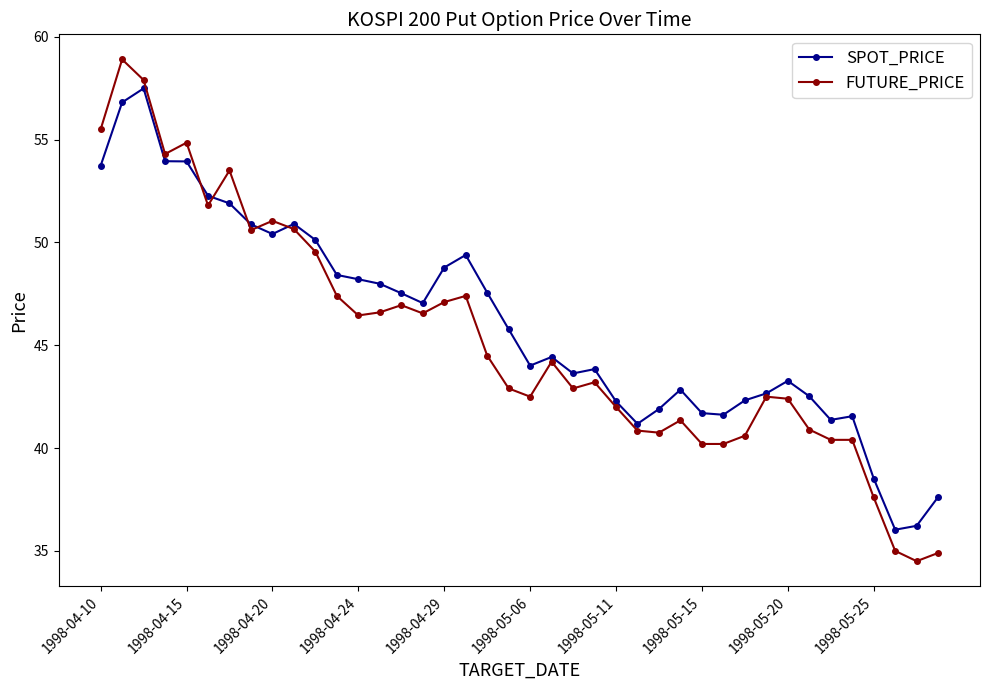

True or false: FUTURE_PRICE has more than 0 points higher than both neighbors.

True